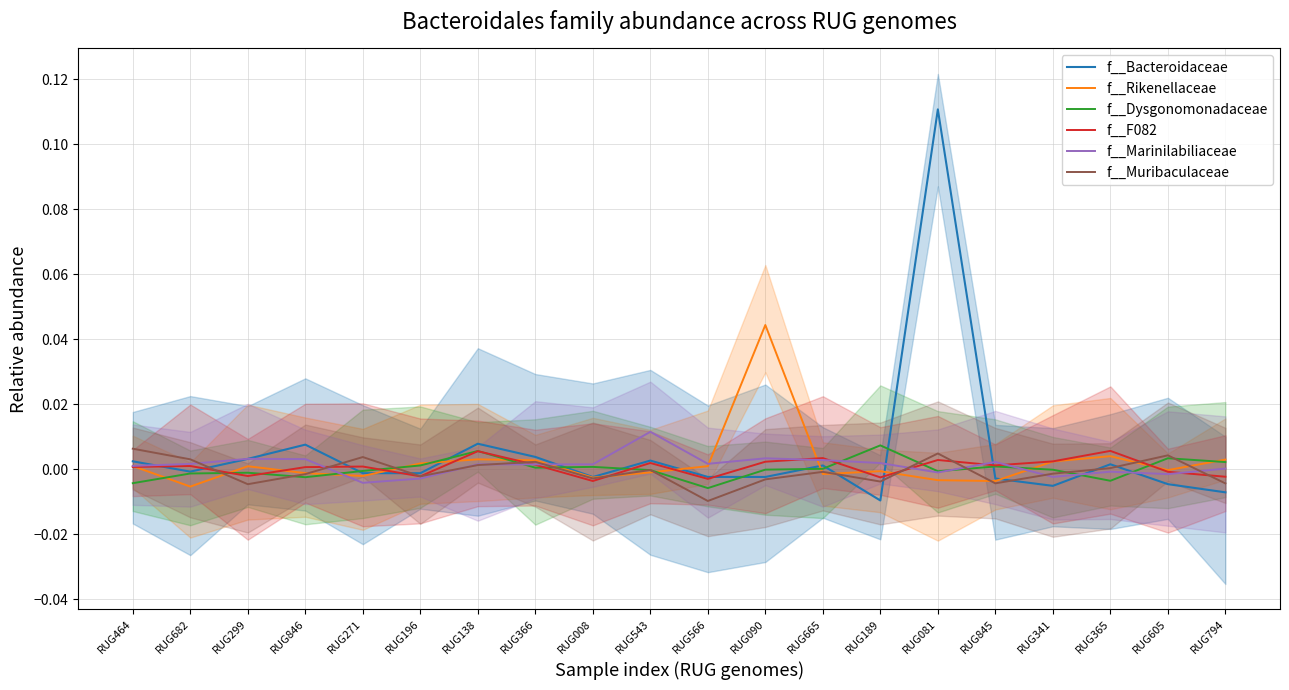

Which series has the largest range (max minus min)?

f__Bacteroidaceae